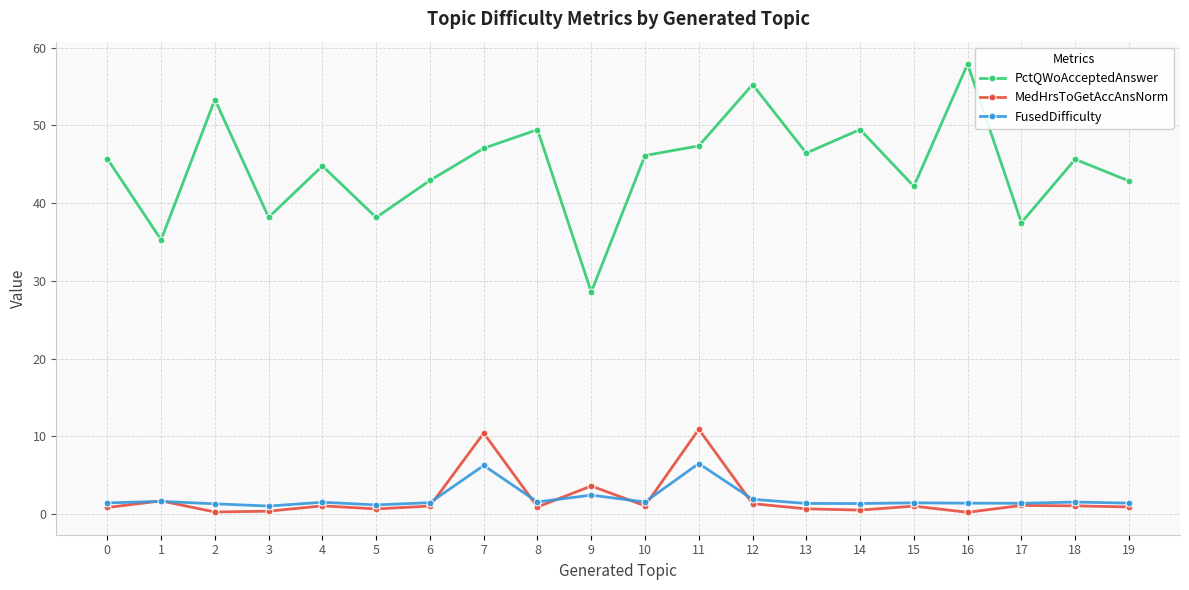

How many data points does each series have?

20